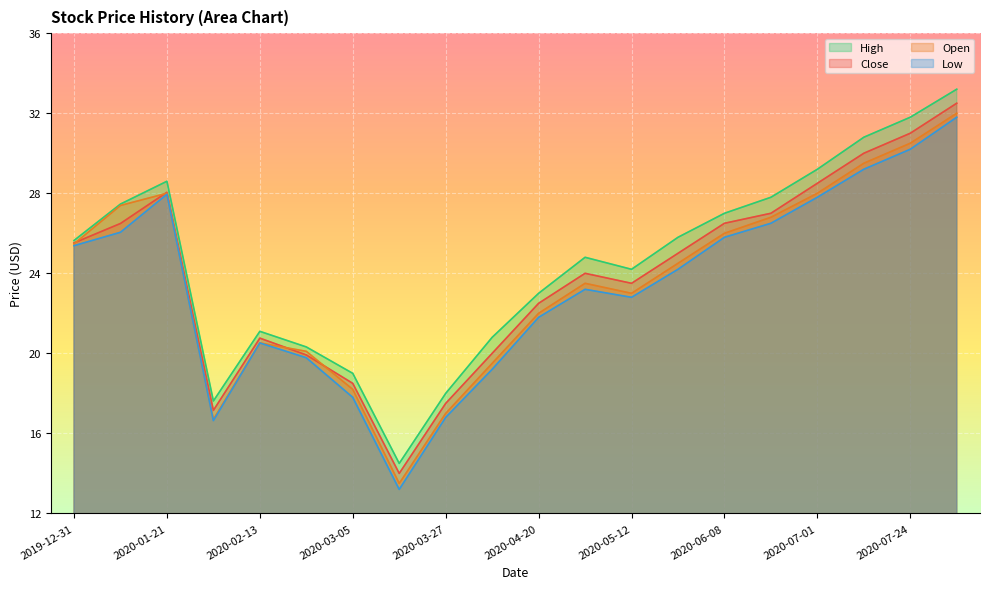

What is the difference between the maximum and minimum values in the Close series?

18.5